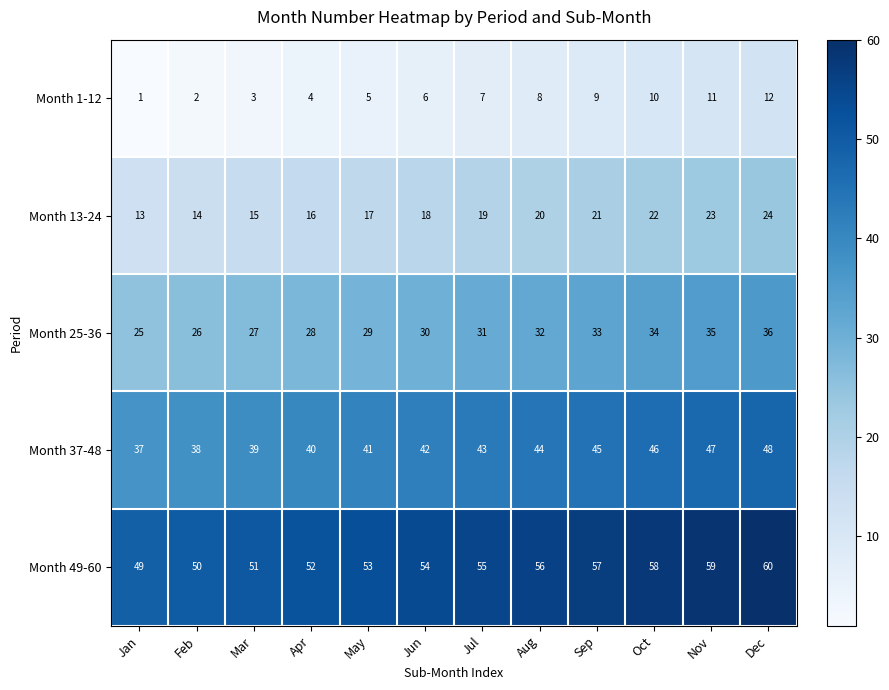

At which category does the chart reach its peak across all series?

Dec